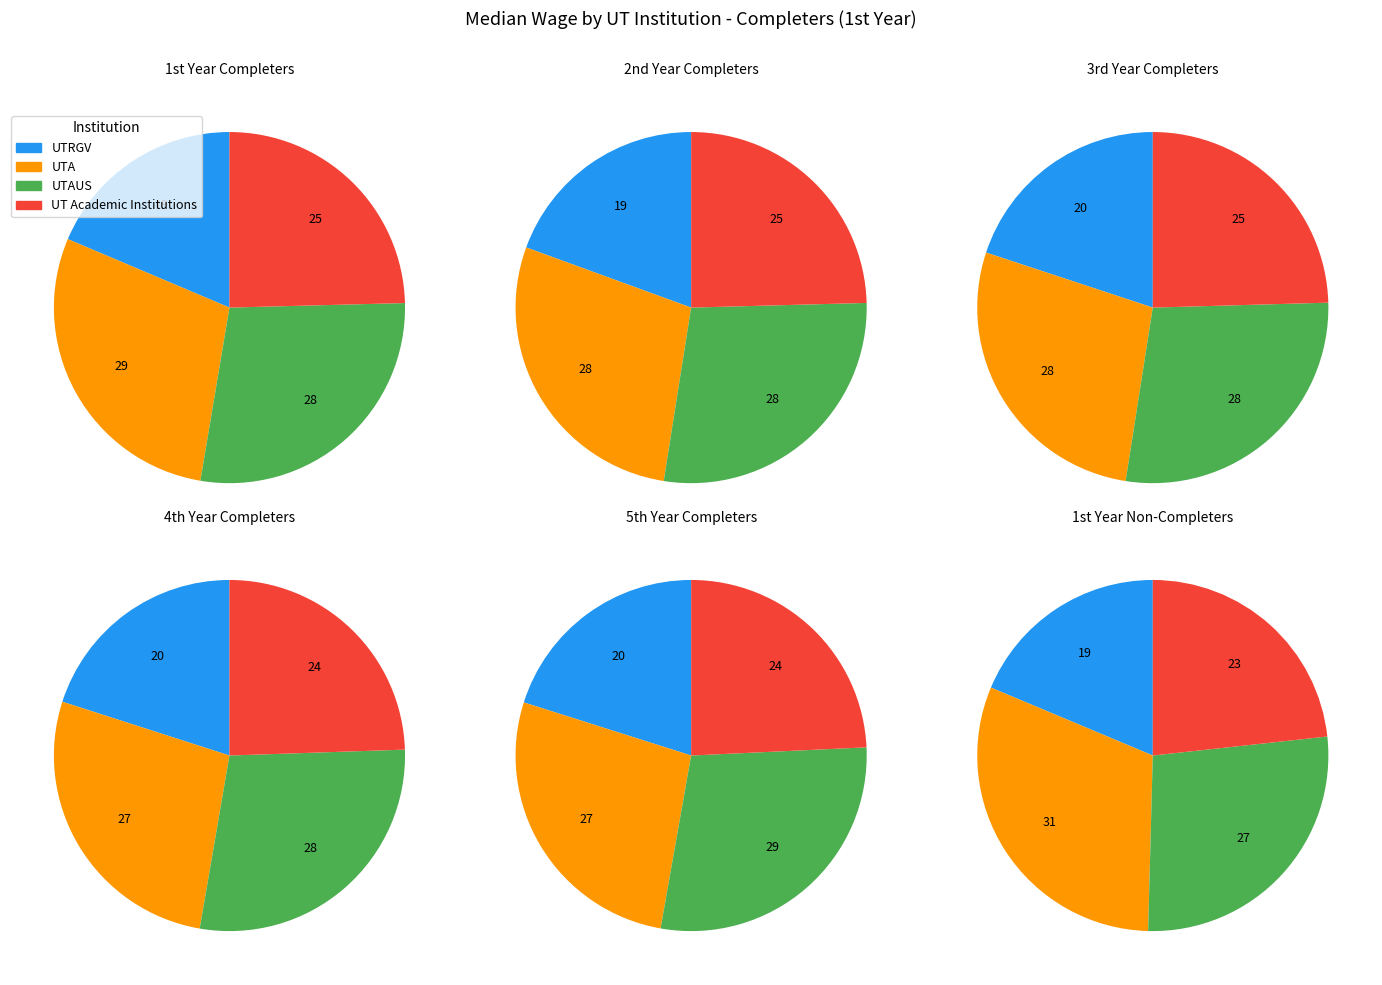

Which has a higher value, UTRGV or UTAUS?

UTAUS